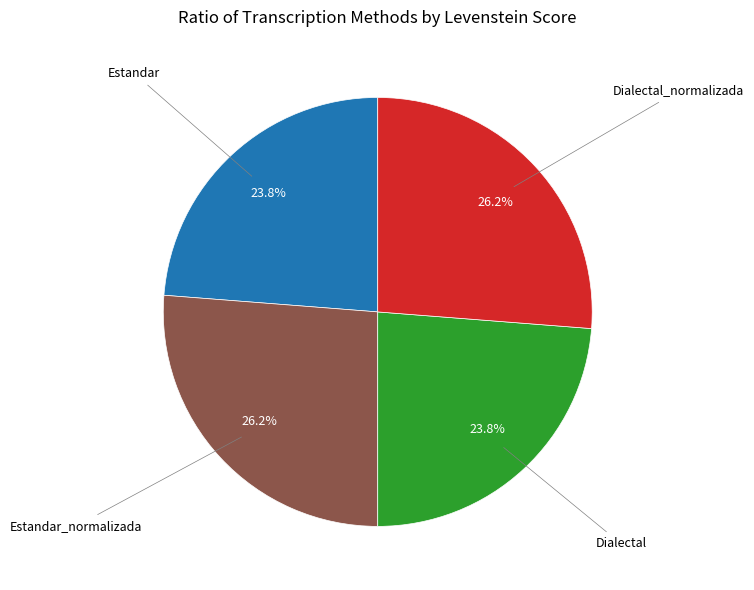

To the nearest percent, what is the average slice percentage?

25%